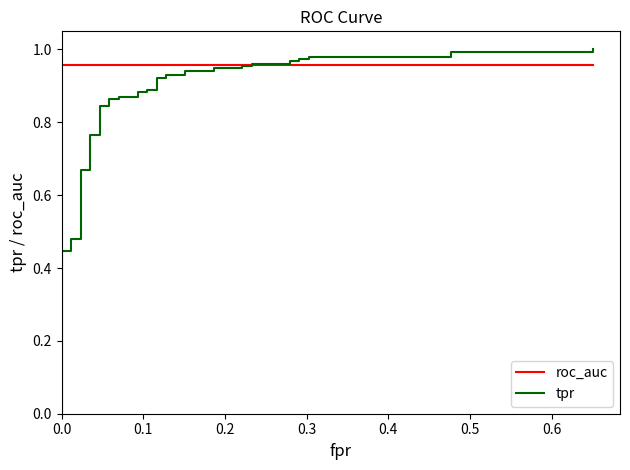

The tpr series shows 0.3 at 0.0. True or false?

False